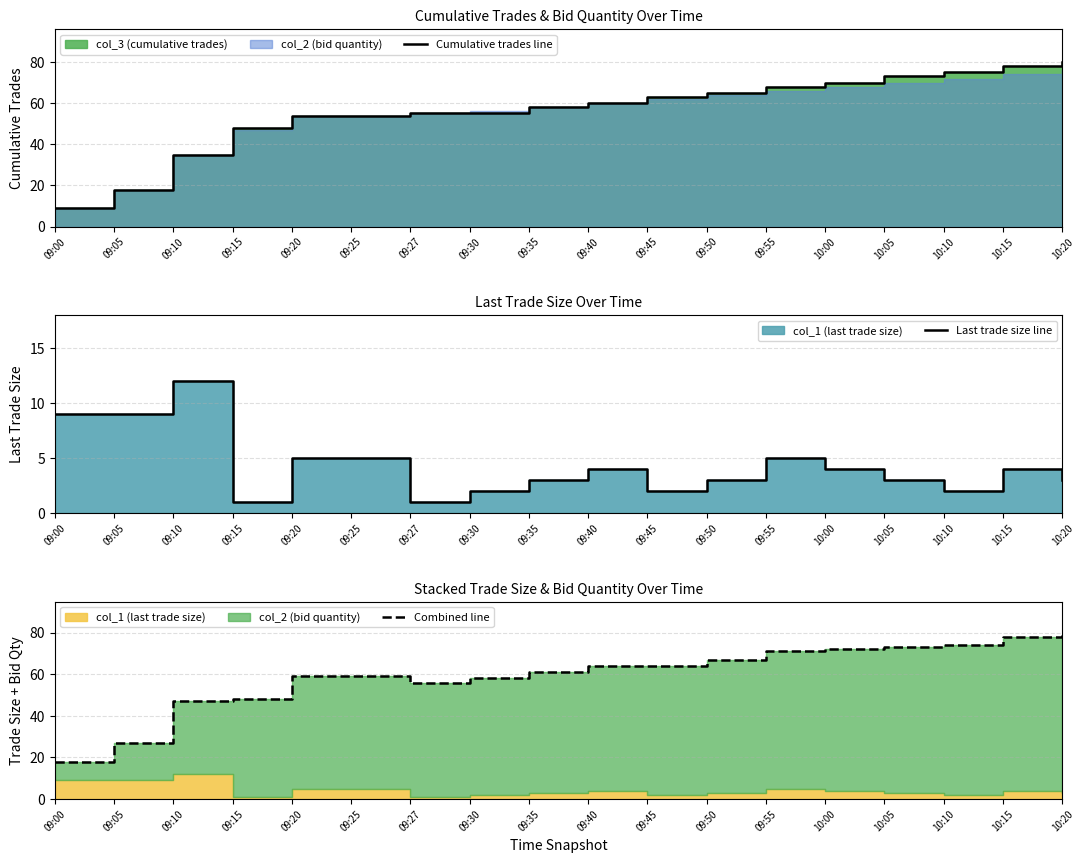

Rank the categories by Combined line value from highest to lowest.

10:20, 10:15, 10:10, 10:05, 10:00, 09:55, 09:50, 09:40, 09:45, 09:35, 09:20, 09:25, 09:30, 09:27, 09:15, 09:10, 09:05, 09:00